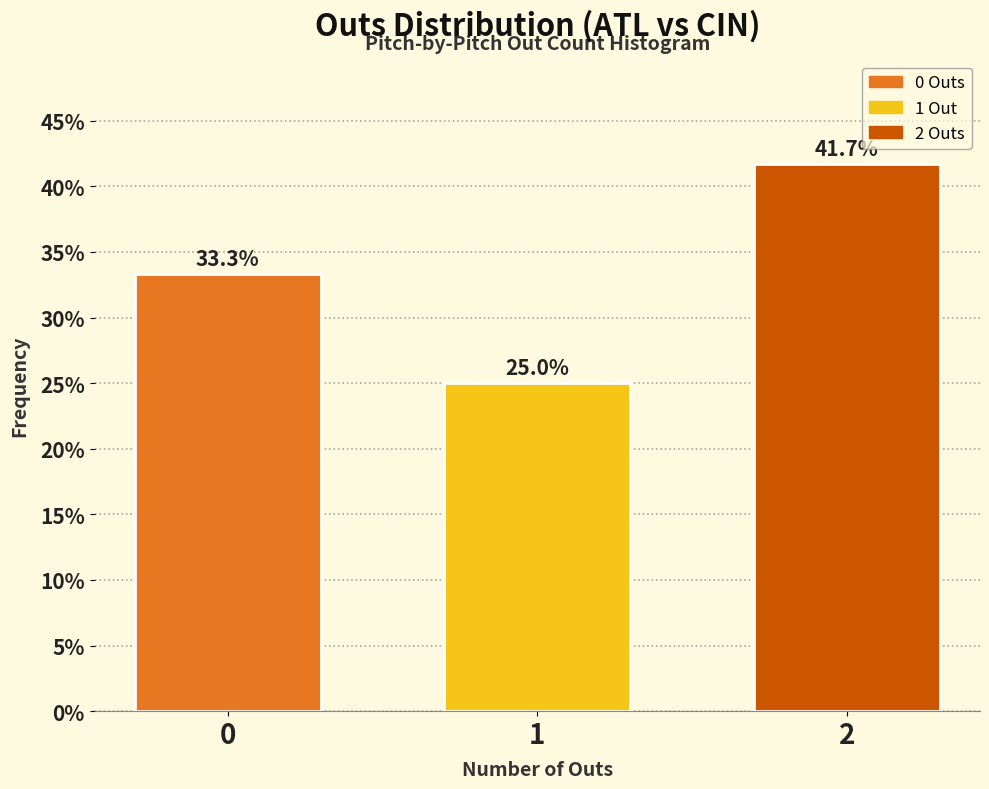

Reading left to right, list all the values displayed in this chart.

0=33.3	1=25.0	2=41.7